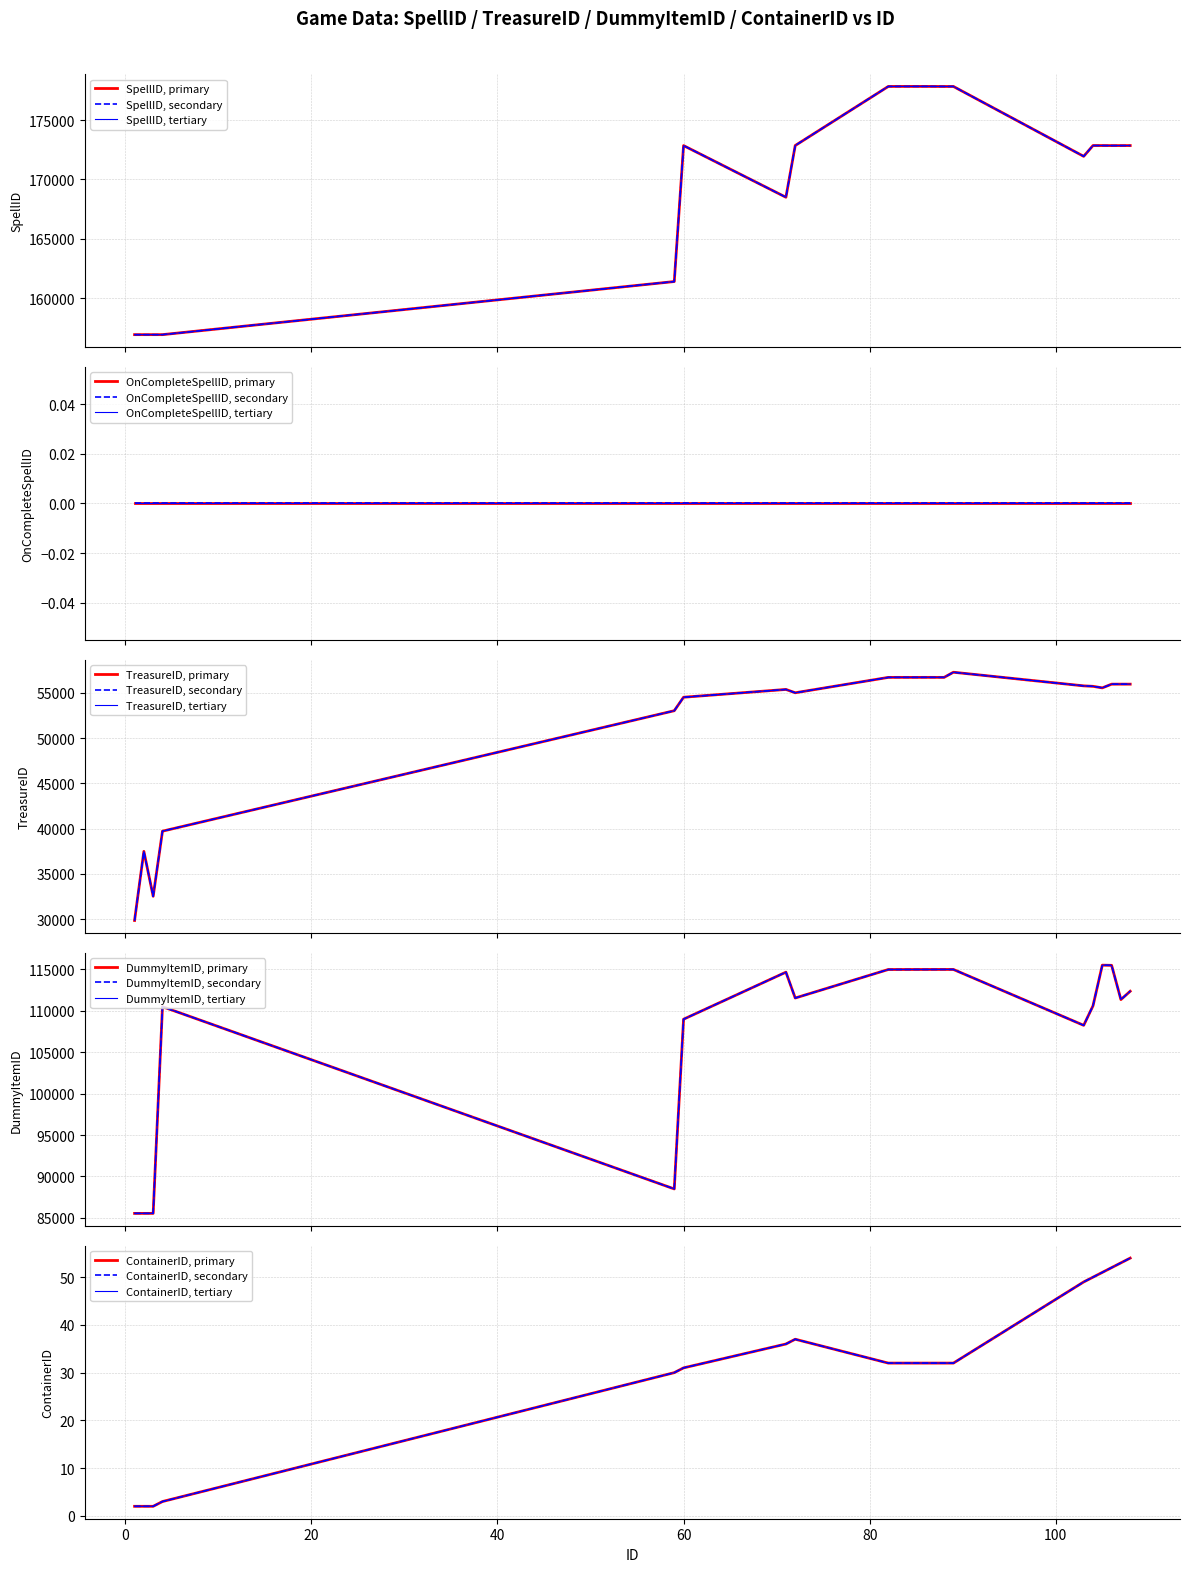

At which category is the sum across all series the highest?

89